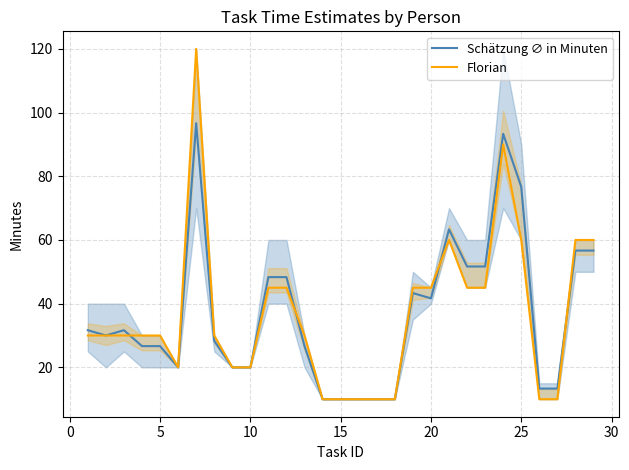

Is it true that Schätzung ∅ in Minuten equals 26.7 at 5?

True